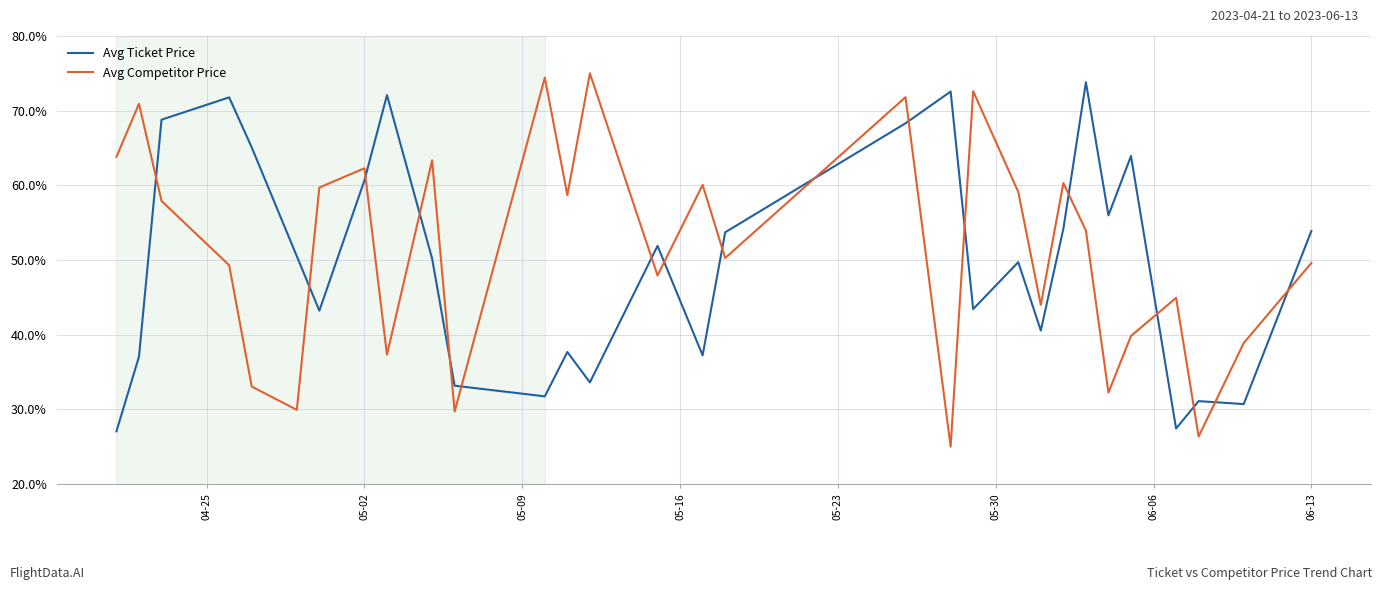

In Avg Competitor Price, how many points are lower than both neighbors (excluding endpoints)?

10